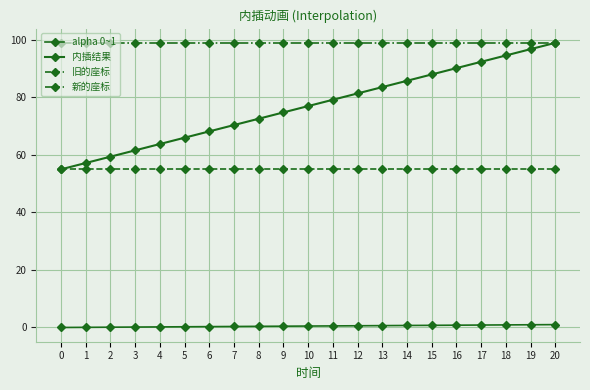

Is this an area chart (filled region under the line)?

No